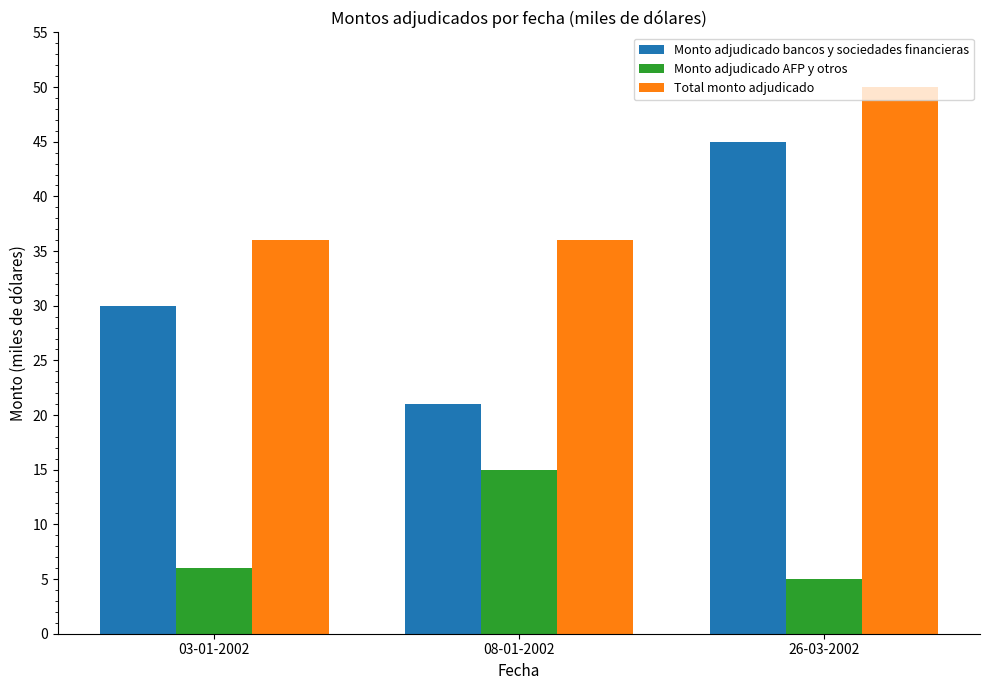

Between 03-01-2002 and 26-03-2002, which series saw the biggest shift?

Monto adjudicado bancos y sociedades financieras